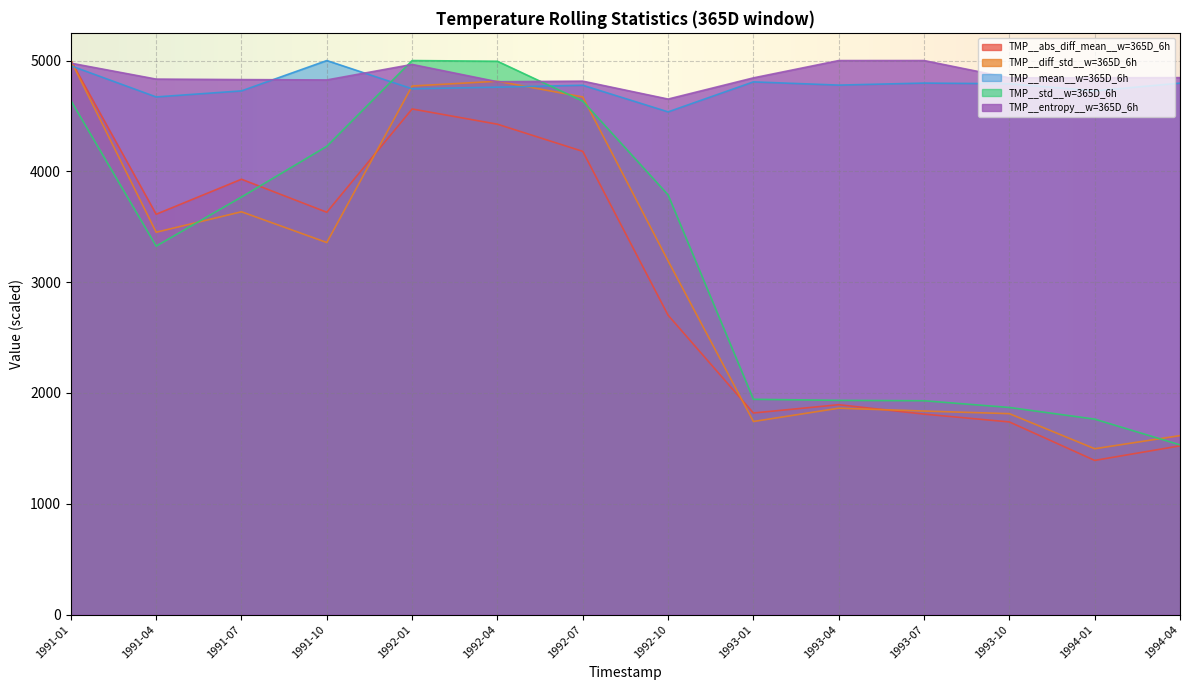

Which label corresponds to the smallest value in the chart?

1994-01